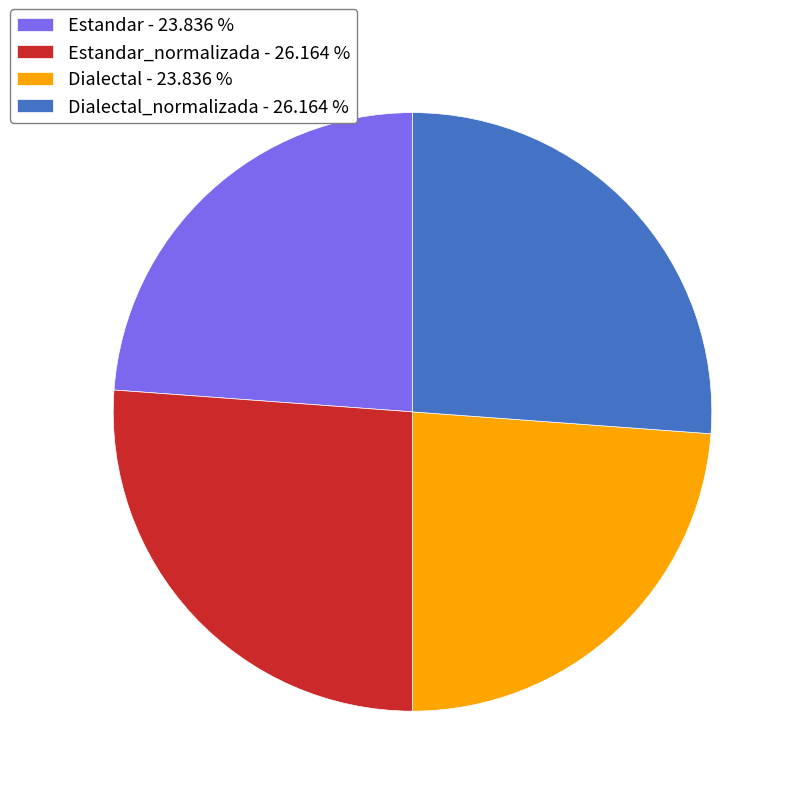

Is there a majority slice in this chart?

No